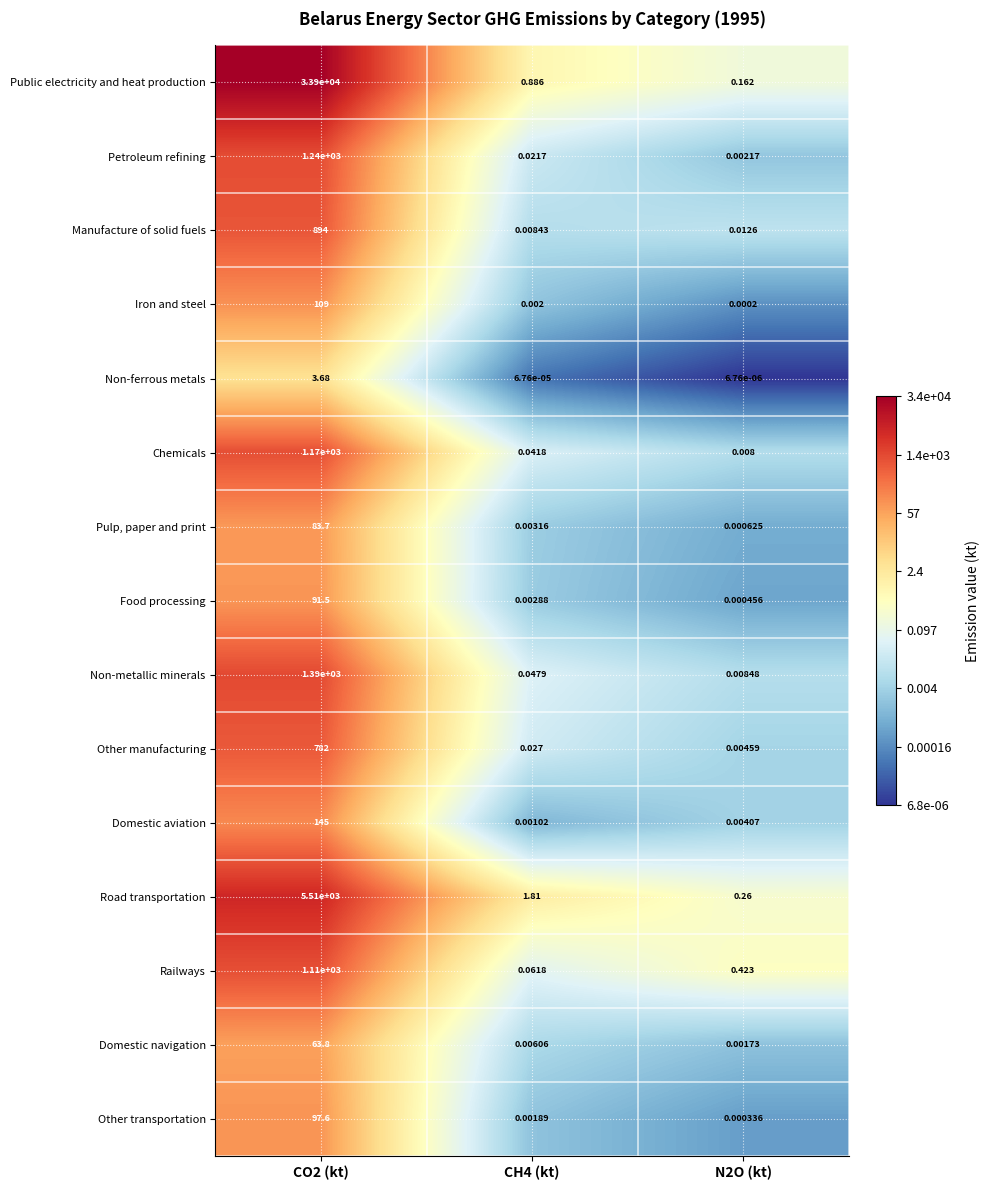

Is the value of Petroleum refining at N2O (kt) greater than the value of Food processing at N2O (kt)?

Yes